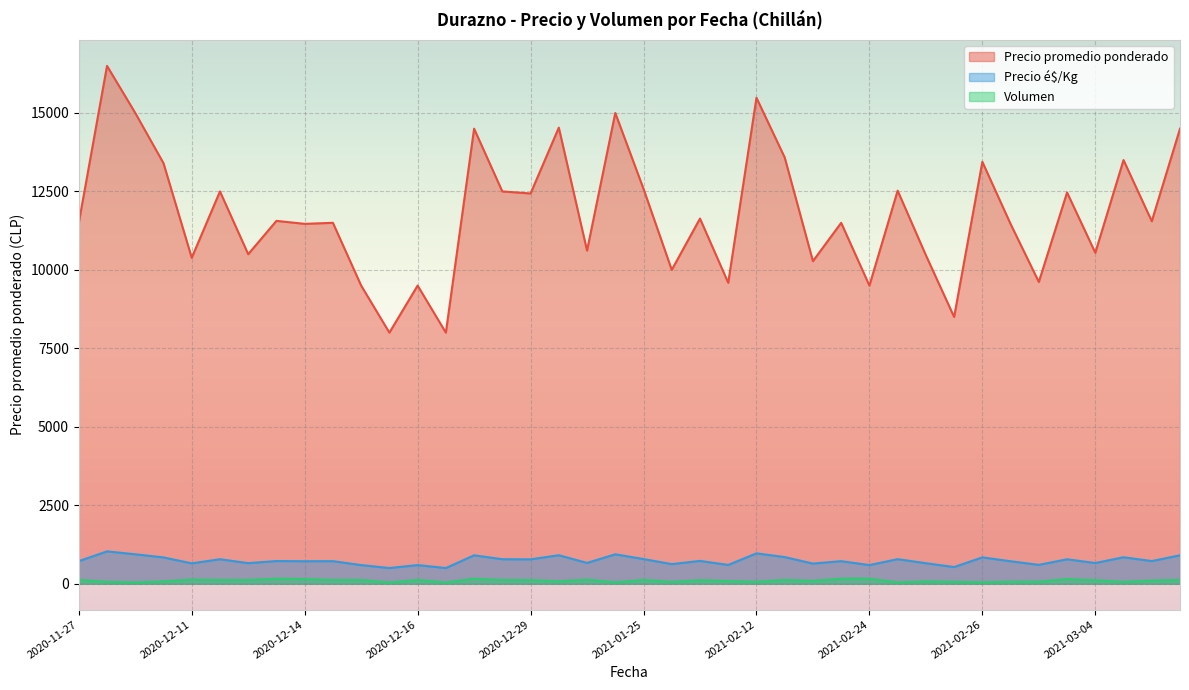

Rank the series by their maximum value, from lowest to highest.

Volumen, Precio é$/Kg, Precio promedio ponderado